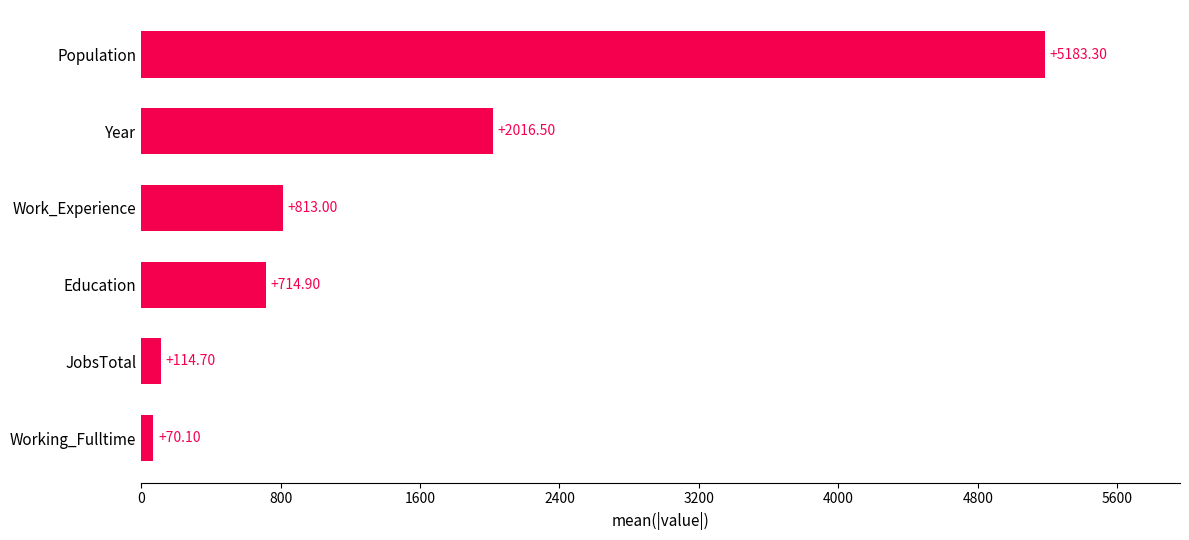

How many series are shown in this chart?

1